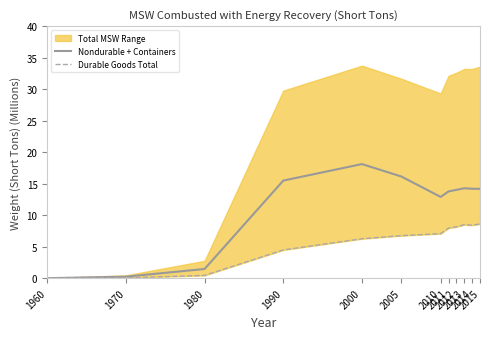

At which category does Nondurable + Containers reach its first local peak?

2000